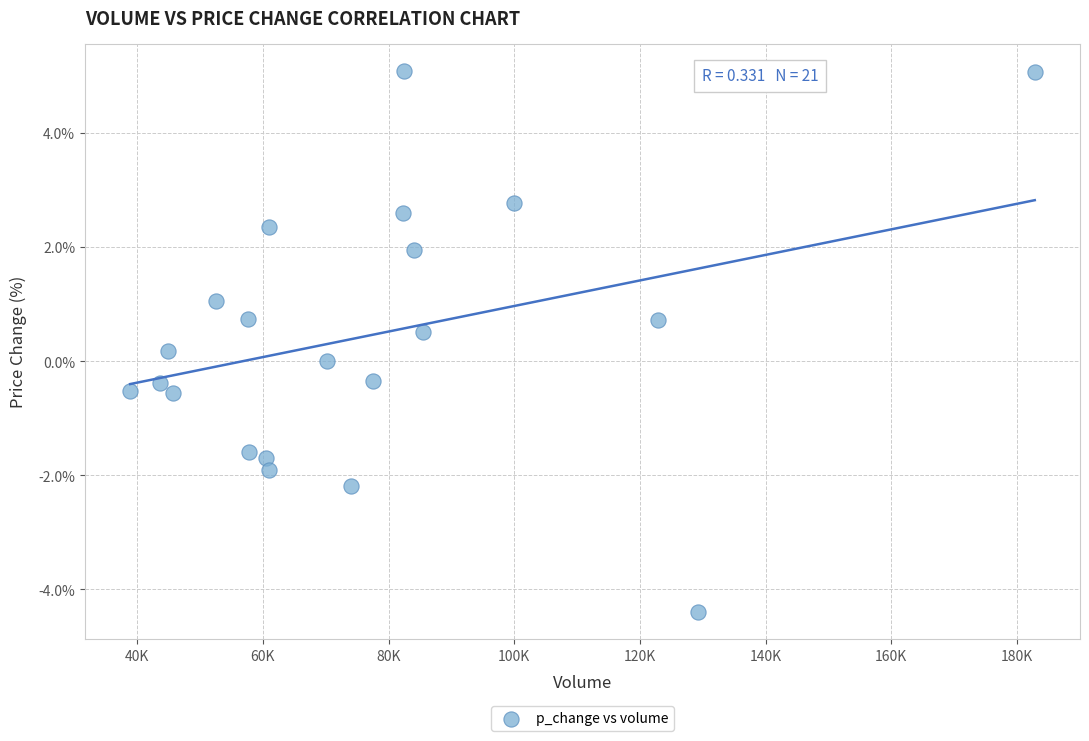

What is the range of X values (max minus min)?

143948.3